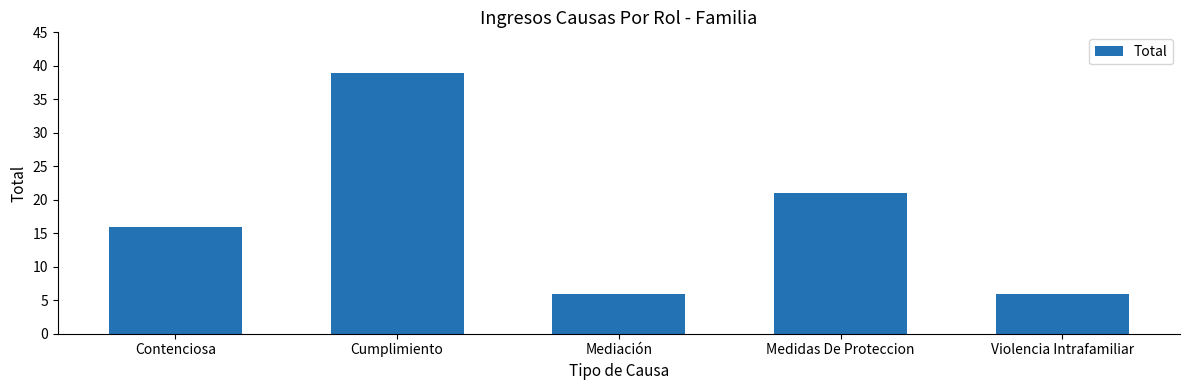

What position from the left is Contenciosa?

1